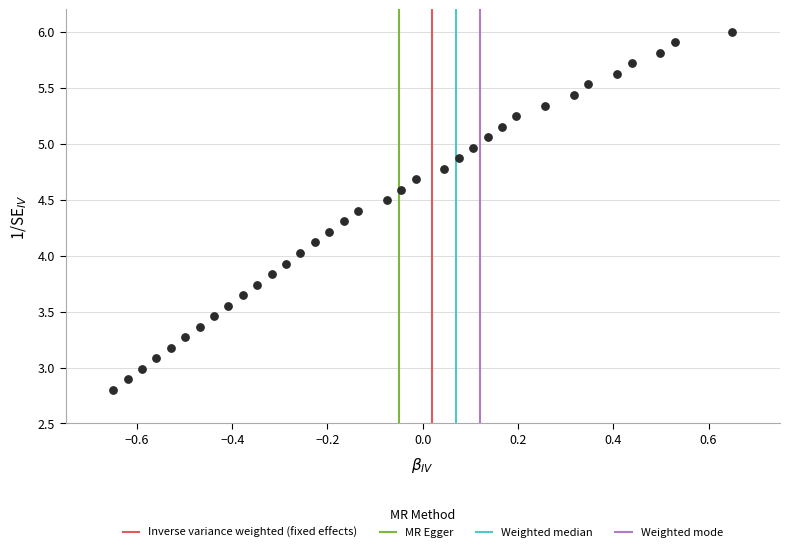

What is the range of X values (max minus min)?

1.3